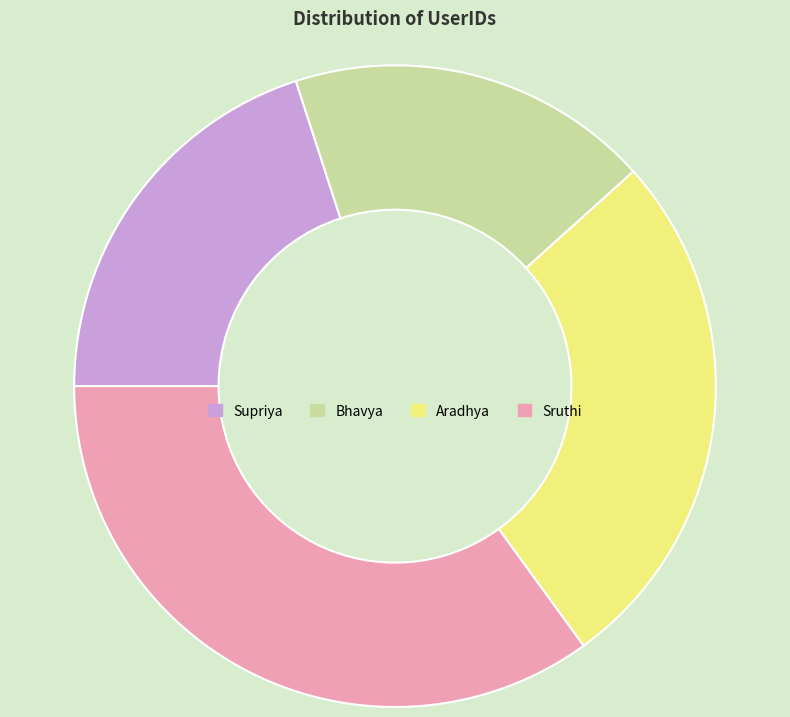

Does Aradhya account for over 50% of the chart?

No